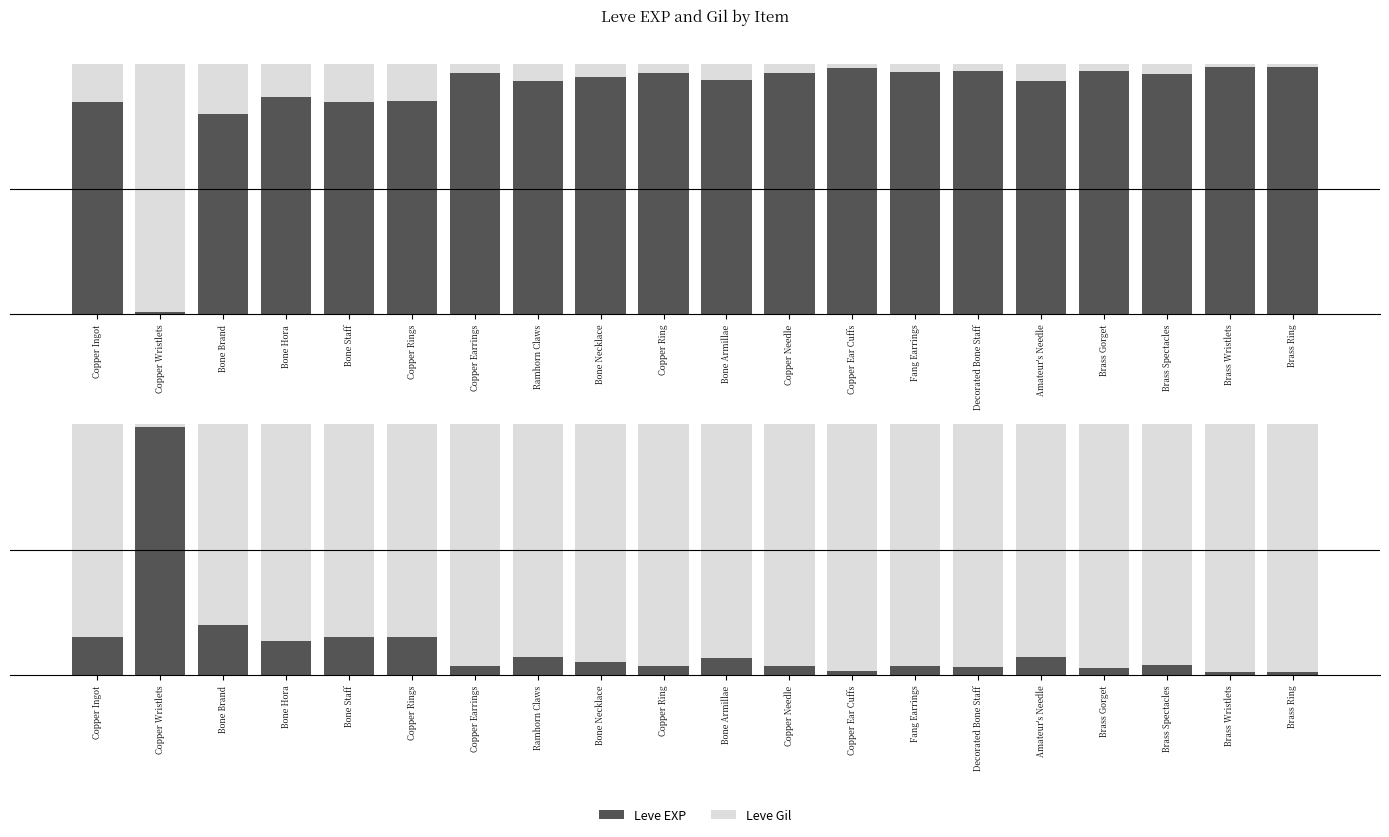

Reading left to right, extract all data points from this chart.

Leve EXP: Copper Ingot=0.8	Copper Wristlets=0.0	Bone Brand=0.8	Bone Hora=0.9	Bone Staff=0.8	Copper Rings=0.8	Copper Earrings=1.0	Ramhorn Claws=0.9	Bone Necklace=0.9	Copper Ring=1.0	Bone Armillae=0.9	Copper Needle=1.0	Copper Ear Cuffs=1.0	Fang Earrings=1.0	Decorated Bone Staff=1.0	Amateur's Needle=0.9	Brass Gorget=1.0	Brass Spectacles=1.0	Brass Wristlets=1.0	Brass Ring=1.0
Leve Gil: Copper Ingot=0.2	Copper Wristlets=1.0	Bone Brand=0.2	Bone Hora=0.1	Bone Staff=0.2	Copper Rings=0.2	Copper Earrings=0.0	Ramhorn Claws=0.1	Bone Necklace=0.1	Copper Ring=0.0	Bone Armillae=0.1	Copper Needle=0.0	Copper Ear Cuffs=0.0	Fang Earrings=0.0	Decorated Bone Staff=0.0	Amateur's Needle=0.1	Brass Gorget=0.0	Brass Spectacles=0.0	Brass Wristlets=0.0	Brass Ring=0.0